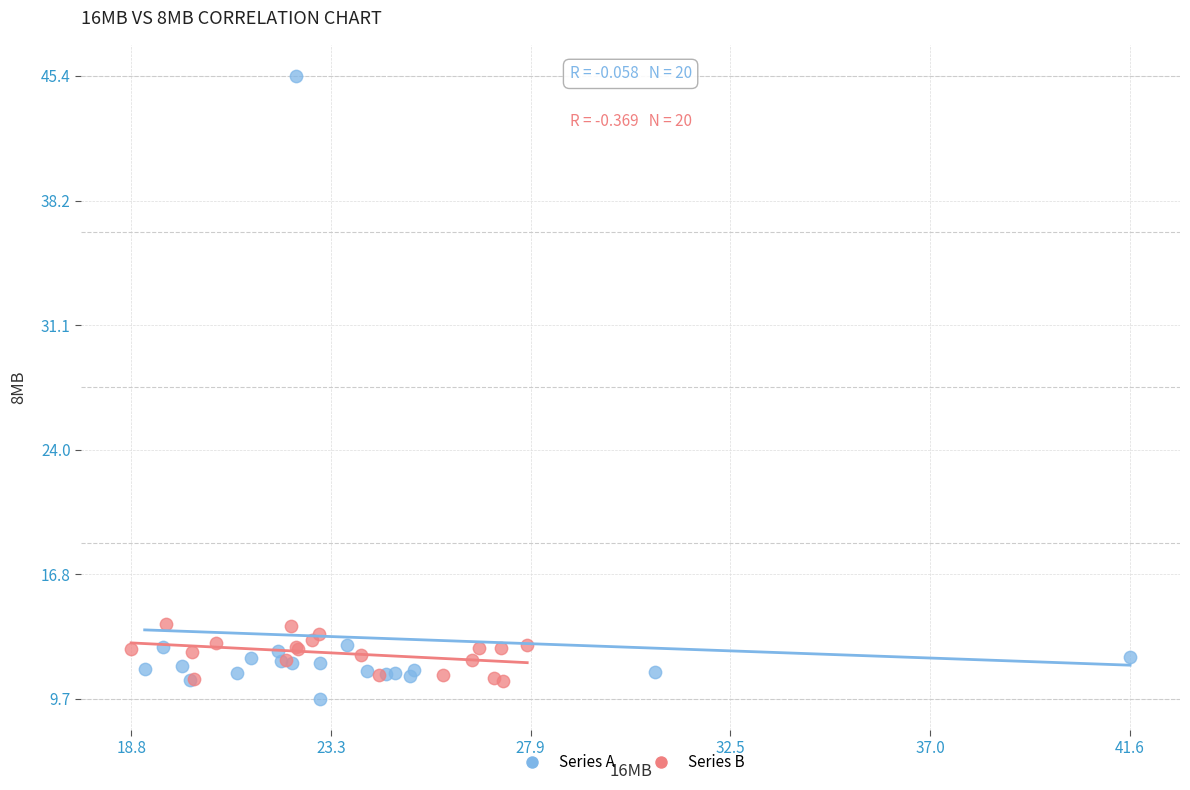

Which series reaches the maximum Y coordinate?

Series A